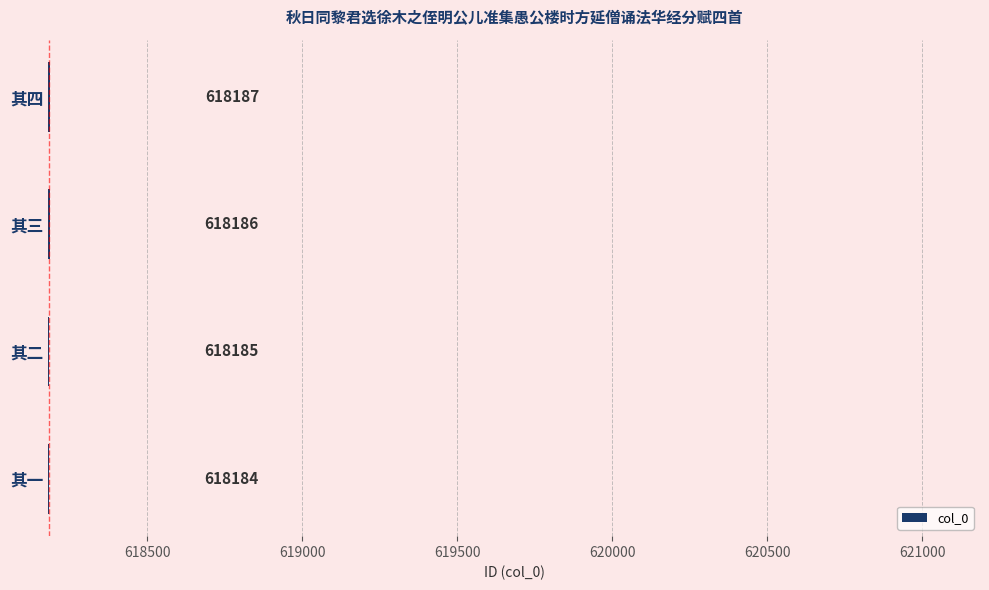

Reading bottom to top, what are all the values shown in this chart?

其一=618184	其二=618185	其三=618186	其四=618187